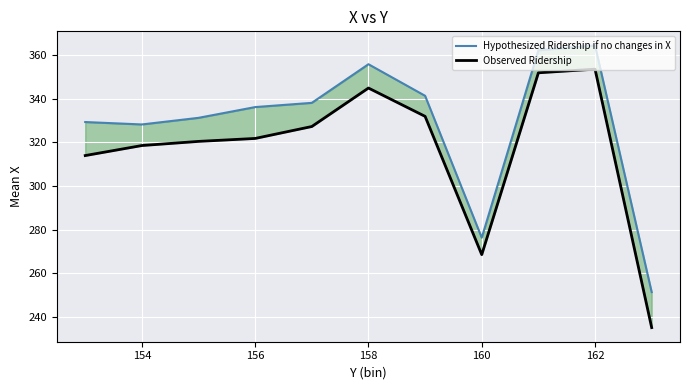

What is the value of the Hypothesized Ridership if no changes in X point at the 4th from the left?

336.3